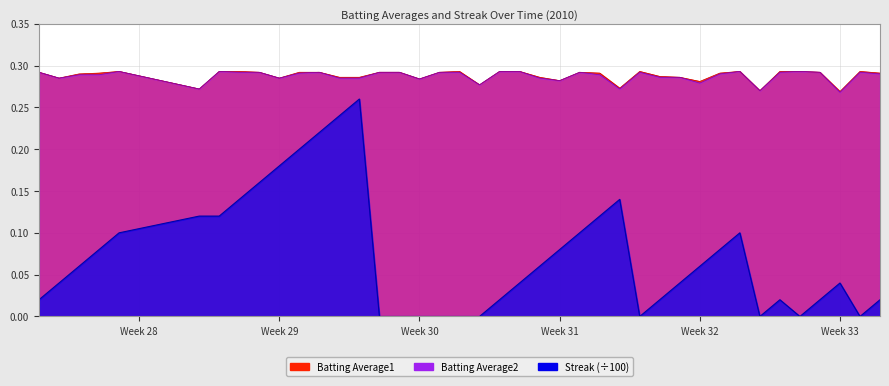

What is the maximum value shown in the chart?

0.3